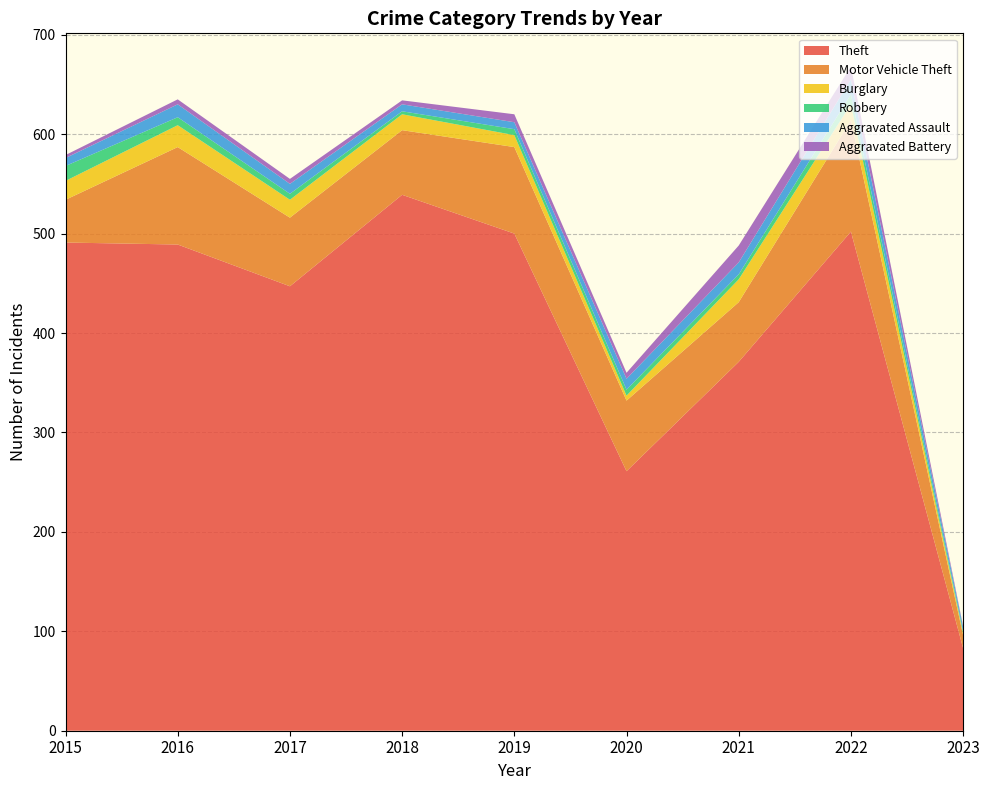

Reading left to right, extract all data points from this chart.

Theft: 491	489	447	539	500	261	371	502	83
Motor Vehicle Theft: 43	98	69	65	87	71	60	112	13
Burglary: 19	22	18	16	12	5	23	16	2
Robbery: 15	8	6	3	6	6	5	10	2
Aggravated Assault: 8	13	10	7	7	11	12	15	4
Aggravated Battery: 3	5	5	4	8	6	17	13	1